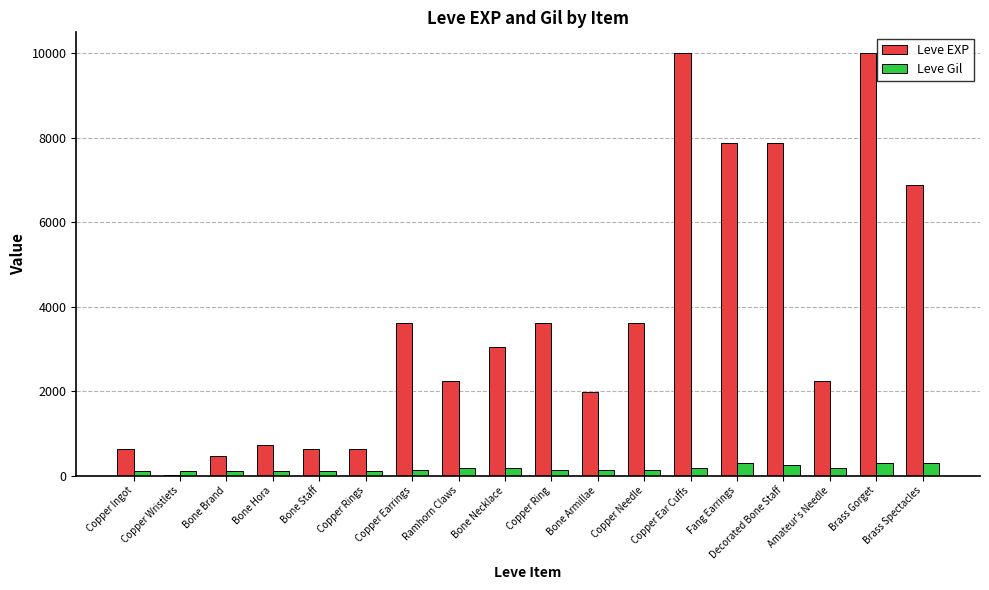

What is the approximate value of Leve Gil at Bone Hora, to the nearest 5?

110